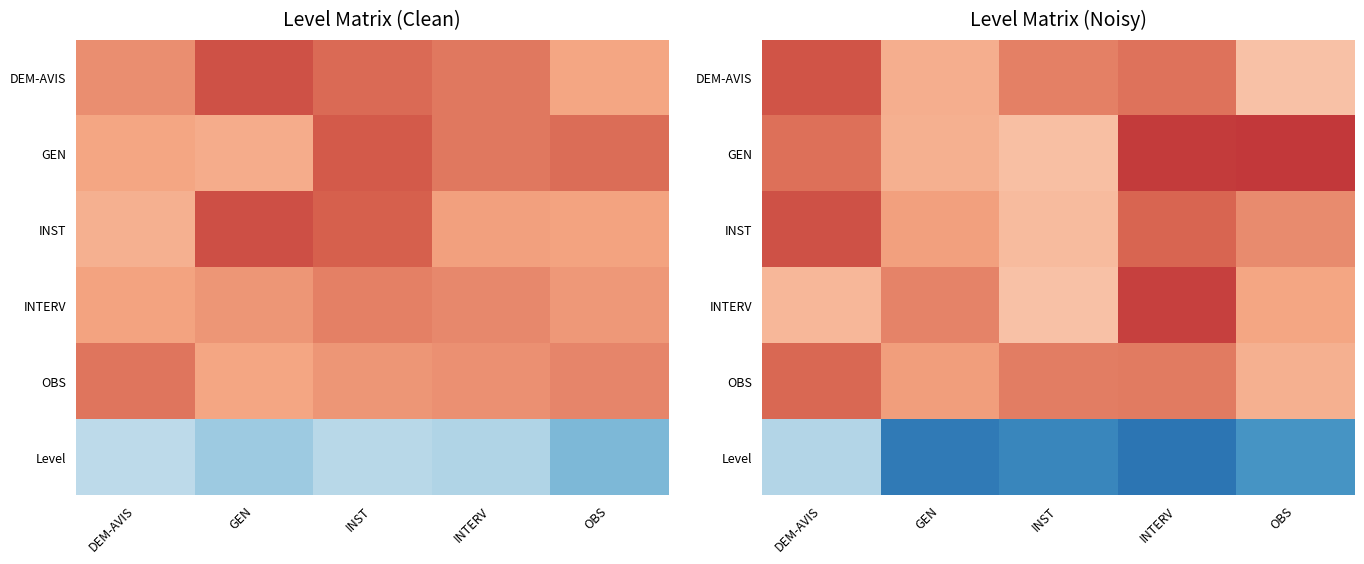

Count the number of categories in the chart.

5